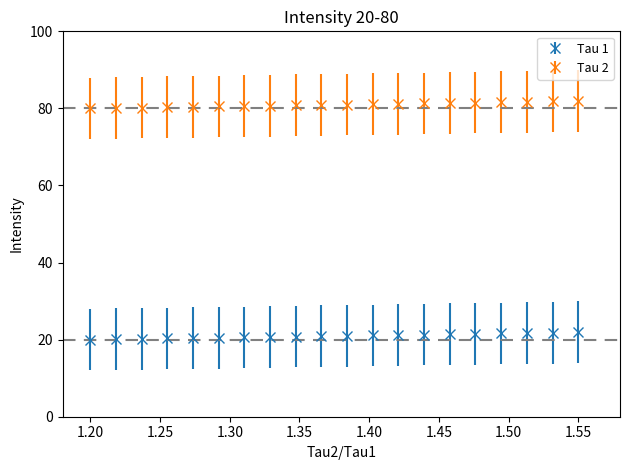

What is the sum of all Tau 1 values?

419.0